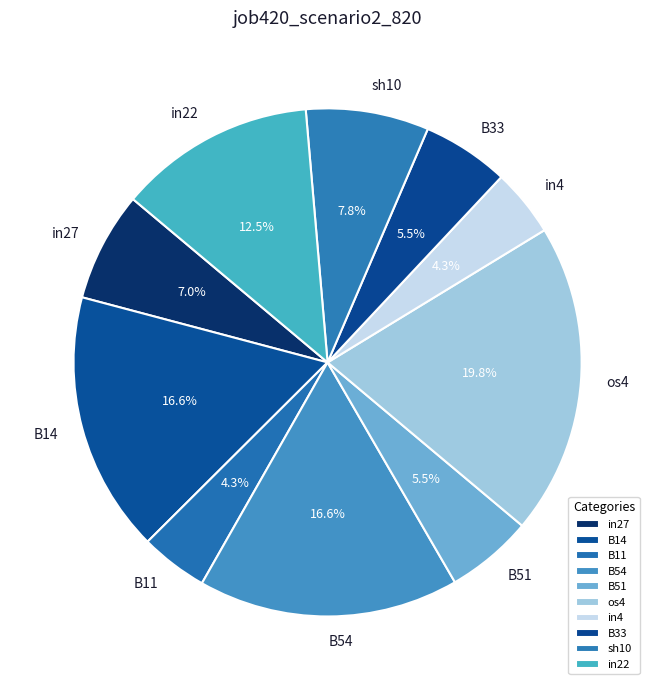

Which slice is the largest?

os4